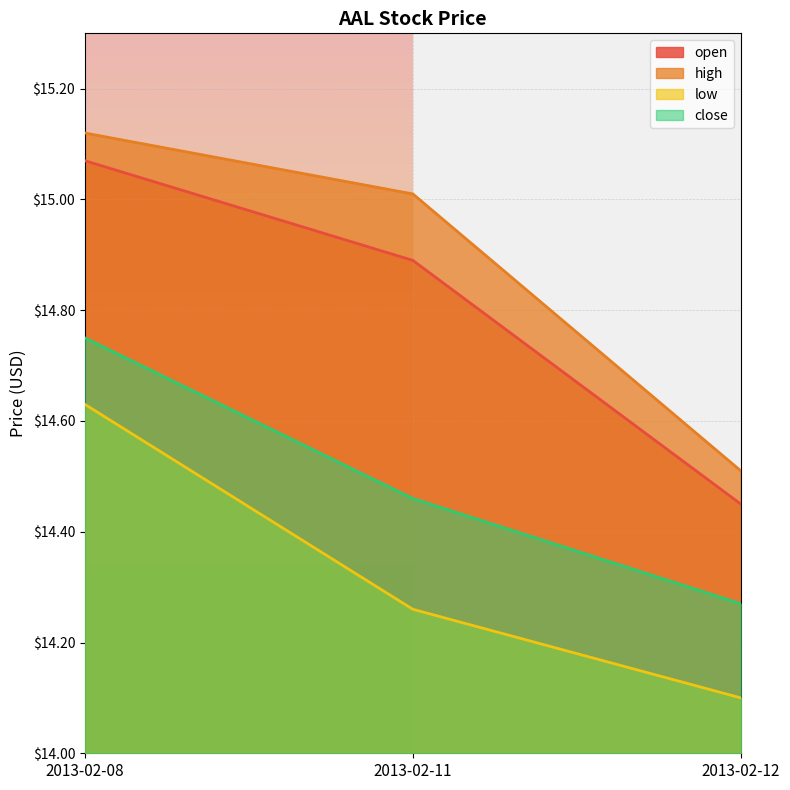

At how many categories does at least one series exceed 14?

3